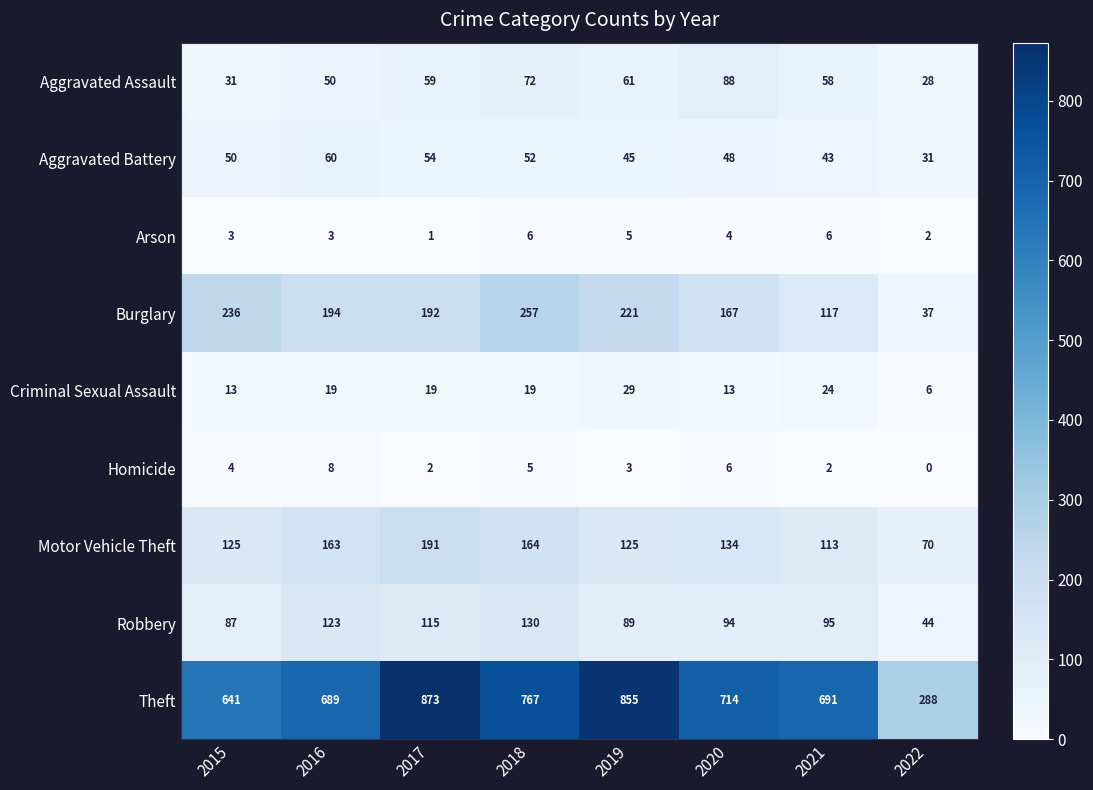

Which series changed the most between 2018 and 2019?

Theft